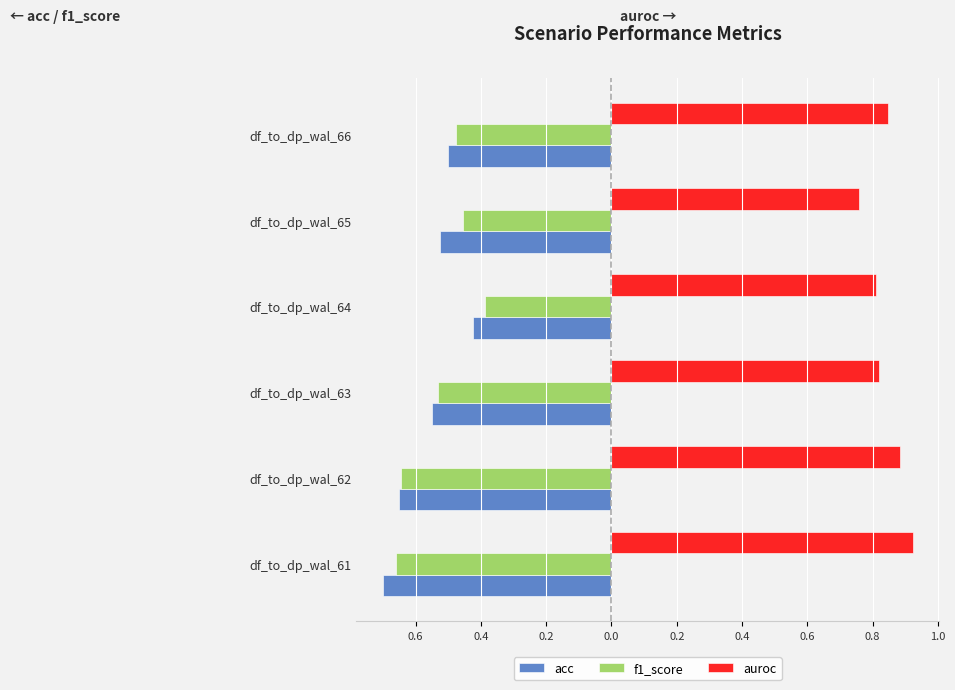

What is the minimum value shown in the chart?

-0.7